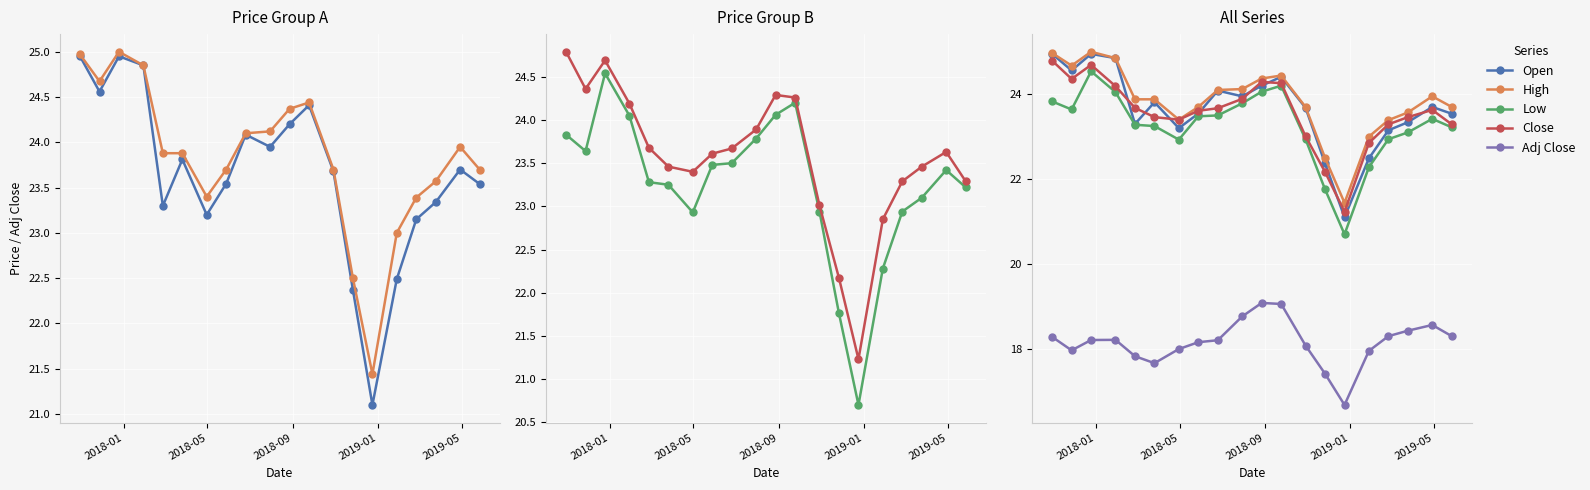

True or false: Low has more than 1 interior local peaks.

True